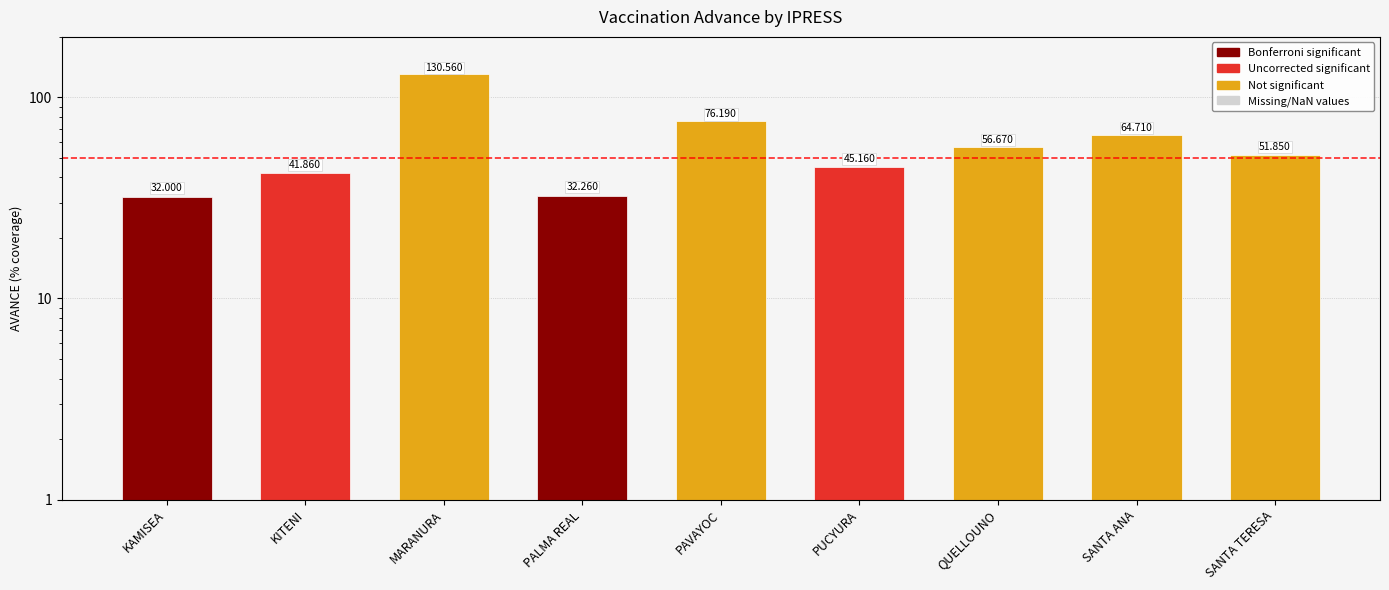

List the labels in order of value, smallest first.

KAMISEA, PALMA REAL, KITENI, PUCYURA, SANTA TERESA, QUELLOUNO, SANTA ANA, PAVAYOC, MARANURA